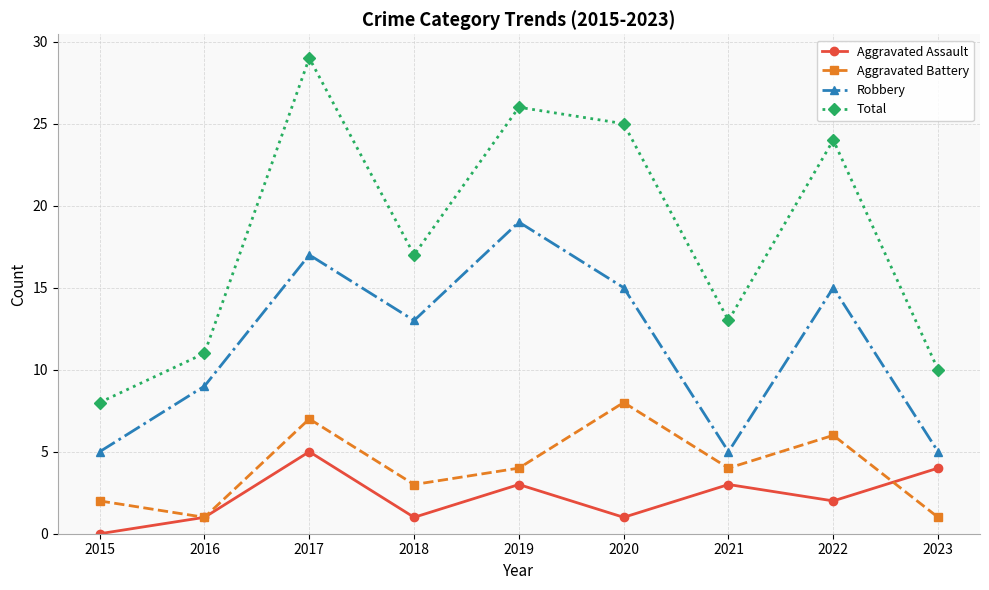

How many lines are shown in the chart?

4